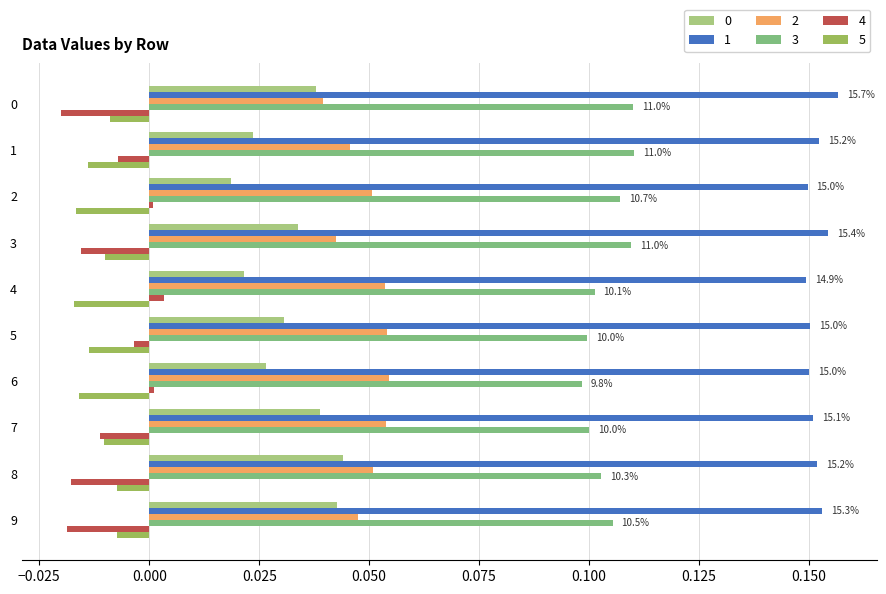

Is it true that 5 equals -0.0 at 6?

True